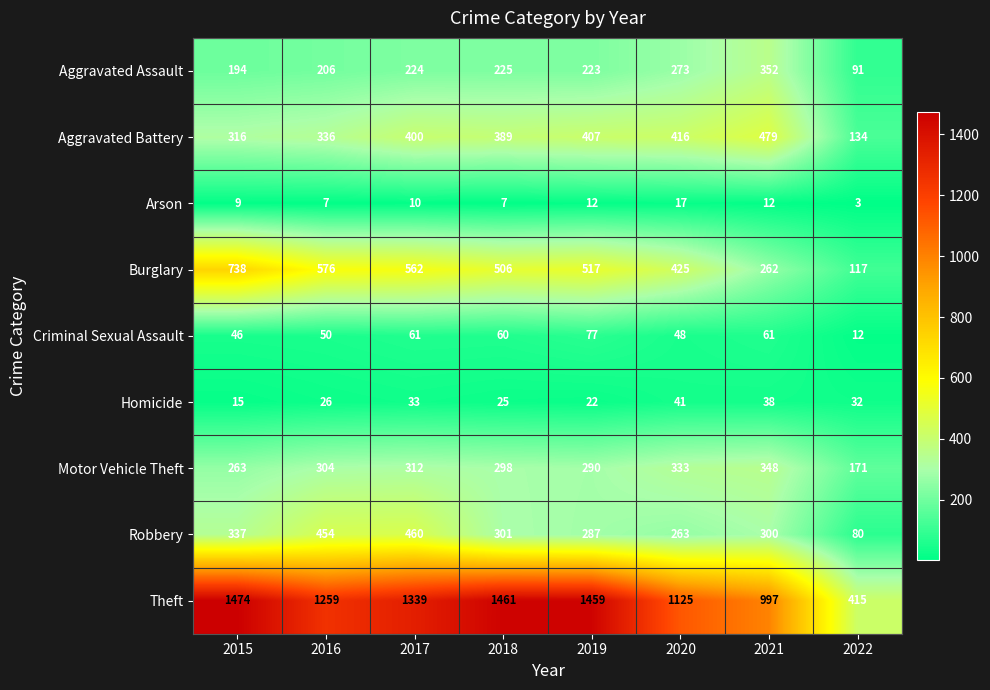

What is the difference between the second highest and second lowest values in the Robbery series?

191